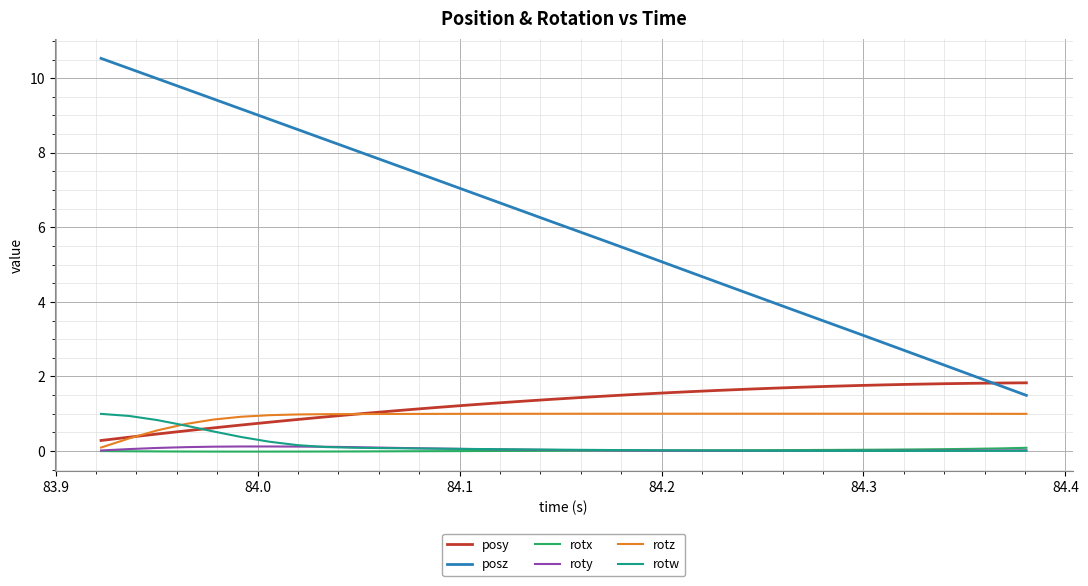

True or false: posy and rotx cross at least once.

False